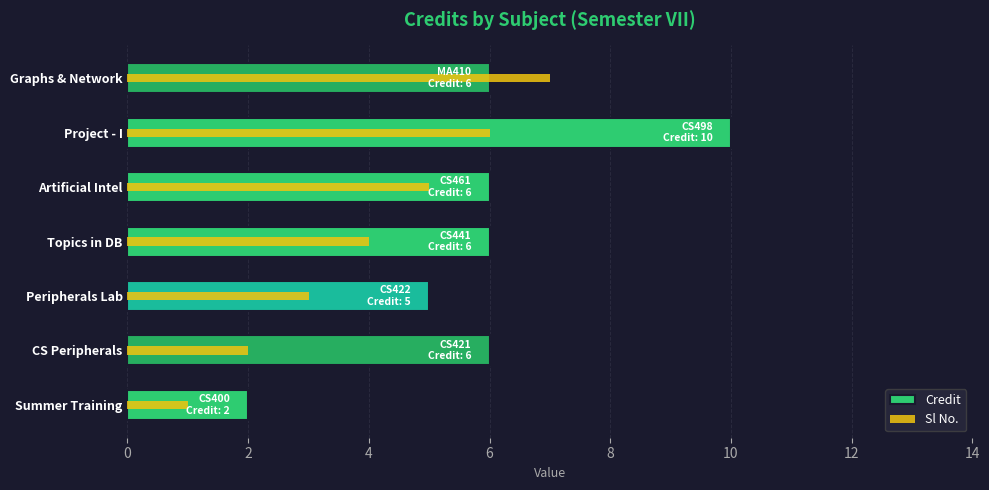

What value does the Credit series have at Artificial Intel?

6